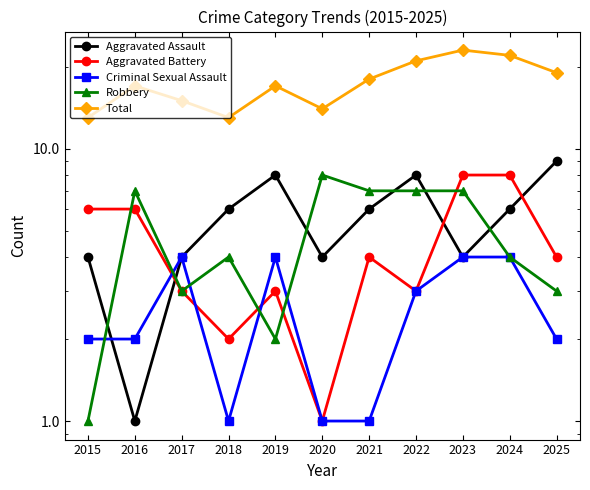

At which category is the sum across all series the highest?

2023